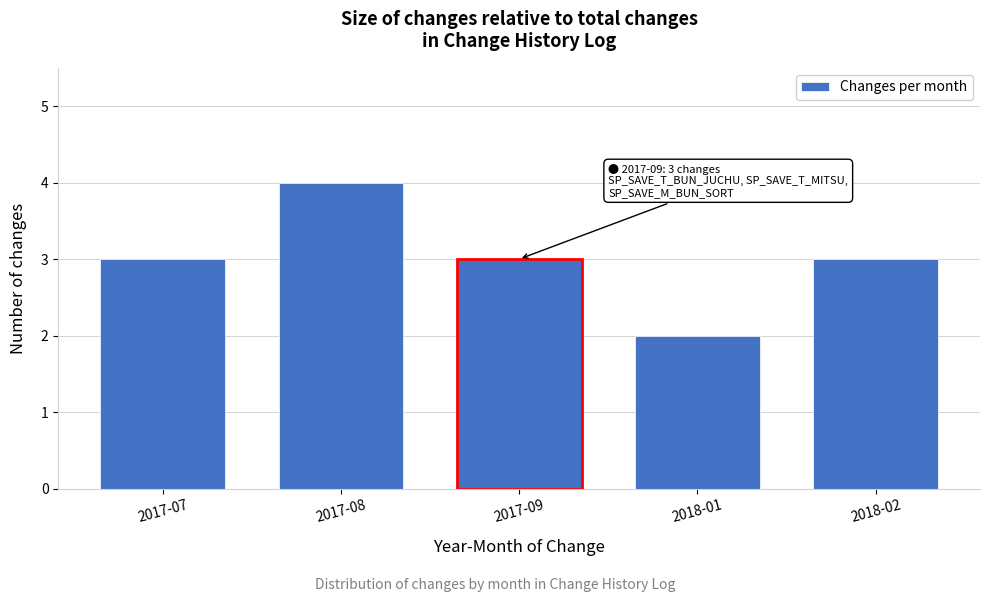

Reading left to right, extract all data points from this chart.

2017-07=3	2017-08=4	2017-09=3	2018-01=2	2018-02=3